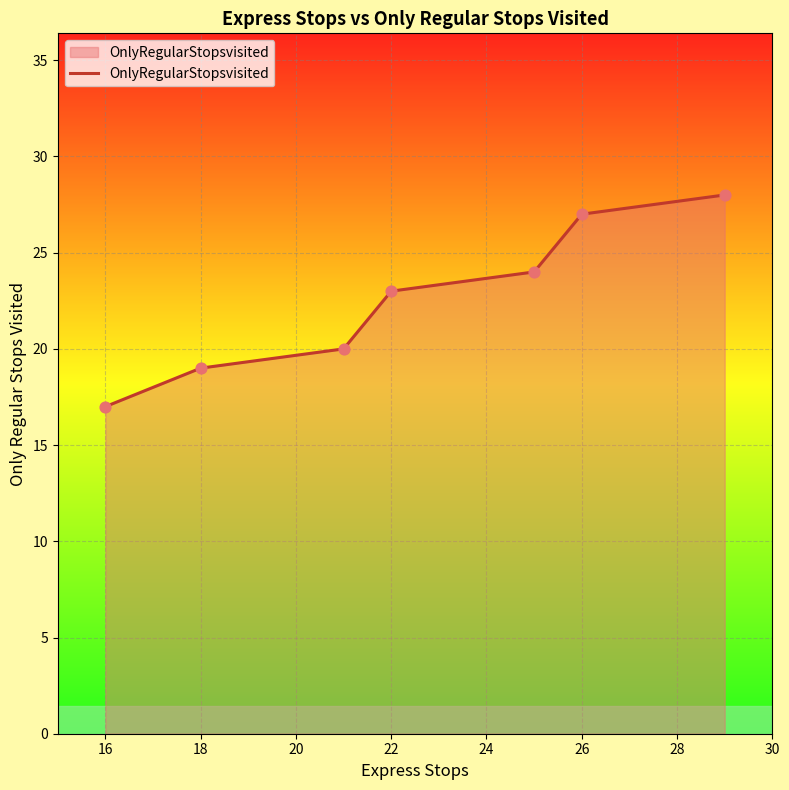

True or false: the data has more than 2 interior local peaks.

False